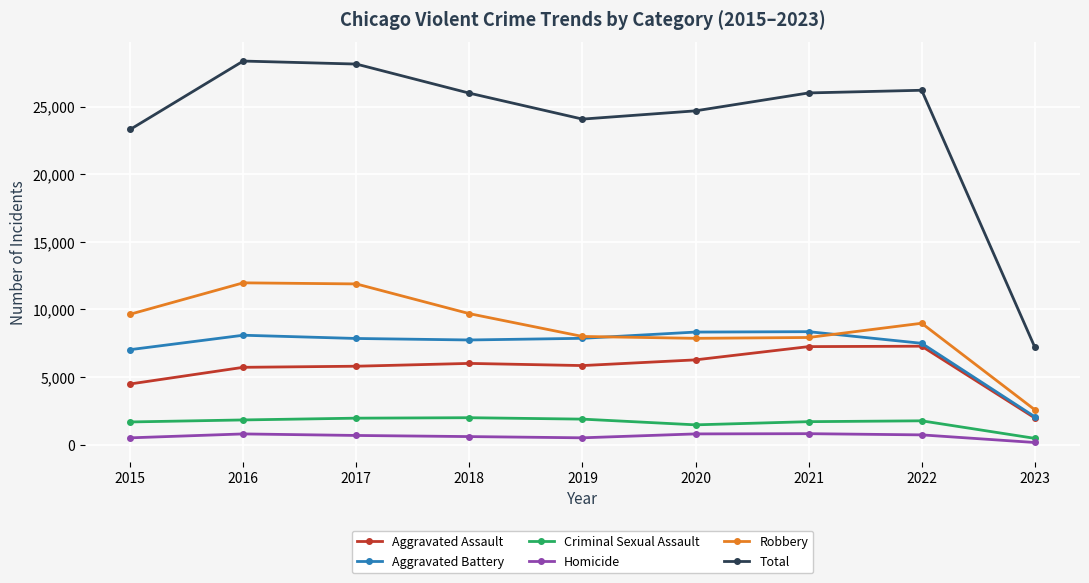

How many series are shown in this chart?

6